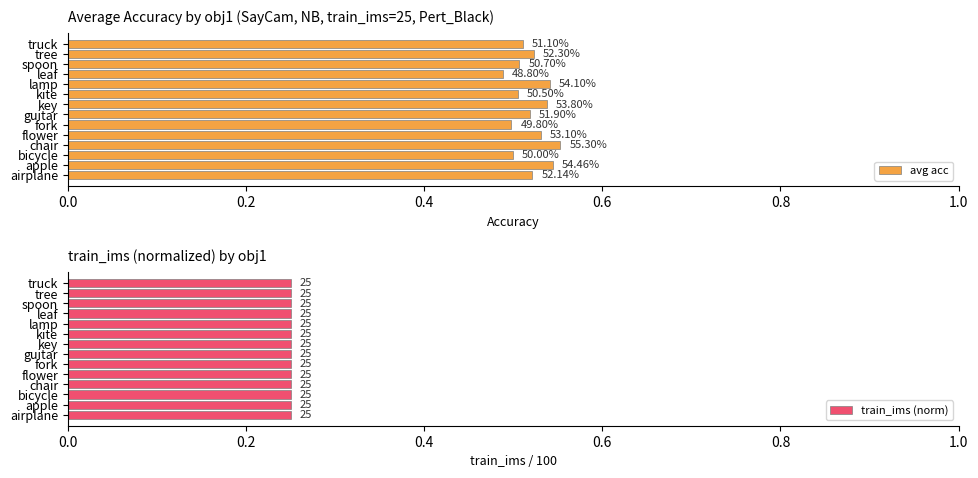

What is the minimum value shown in the chart?

0.5